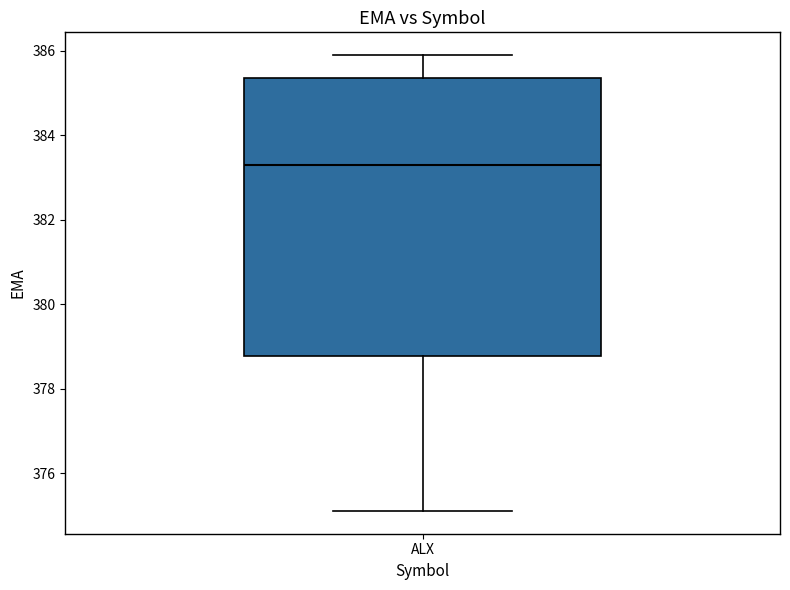

Transcribe this box plot: give where the median line is, the range the box spans, and where the two whiskers end, as read against the y-axis. The values are not printed on the chart, so give them approximately, as read against the axis.

median 383.2, box 378.8 to 385.4, whiskers 375.2 to 385.8